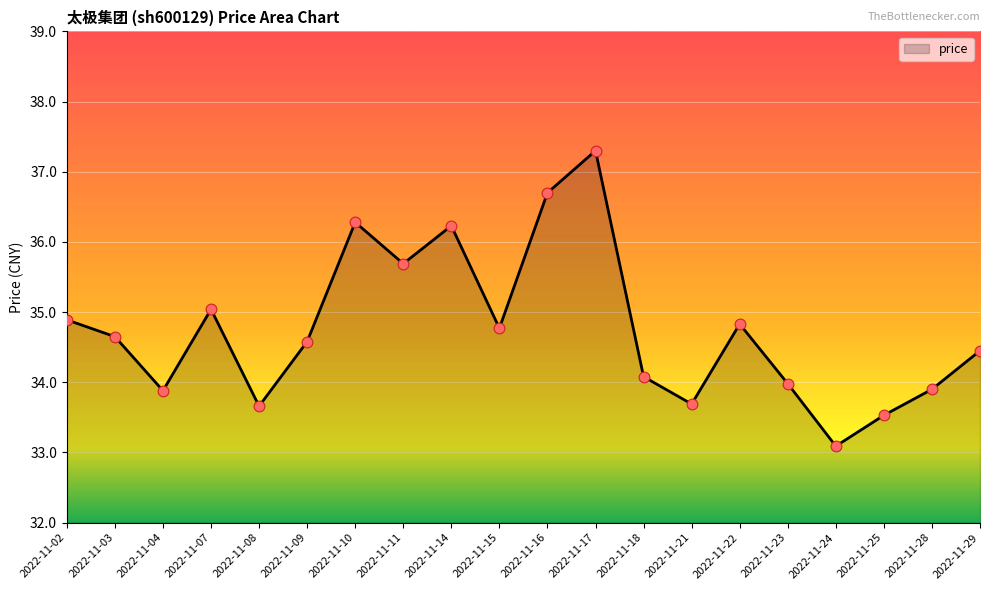

Between 2022-11-04 and 2022-11-02, which is larger?

2022-11-02